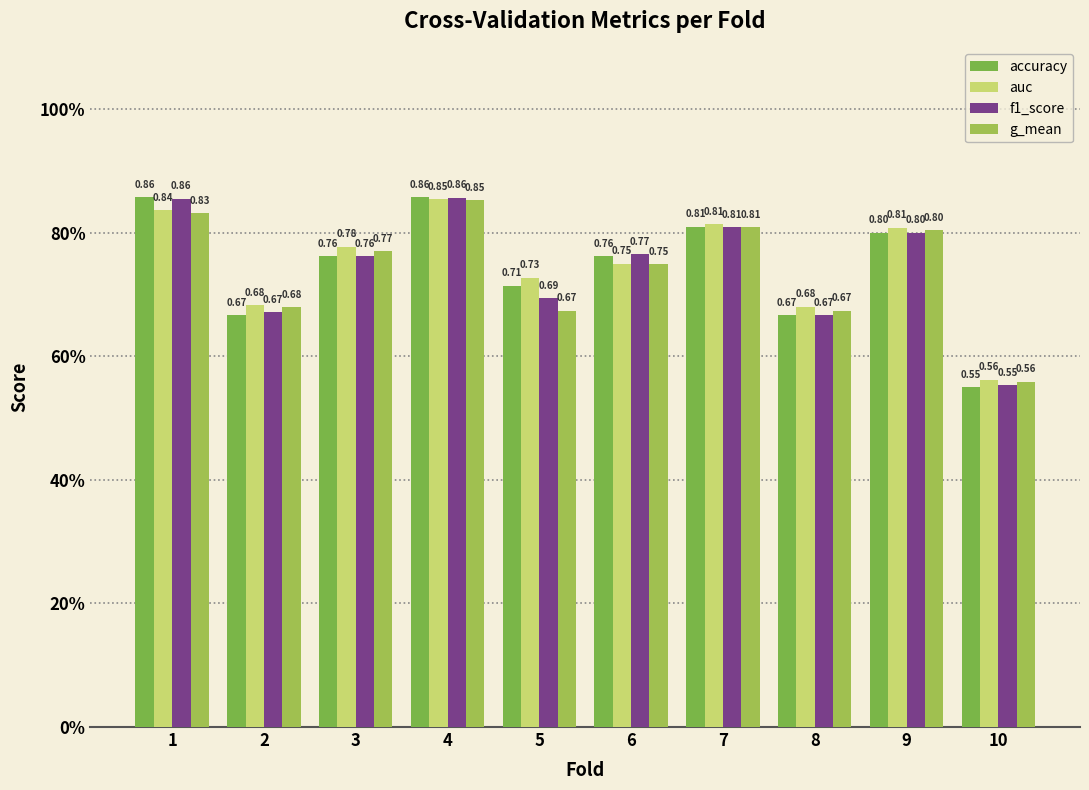

What is the sum of the accuracy values at 4 and 10?

1.4